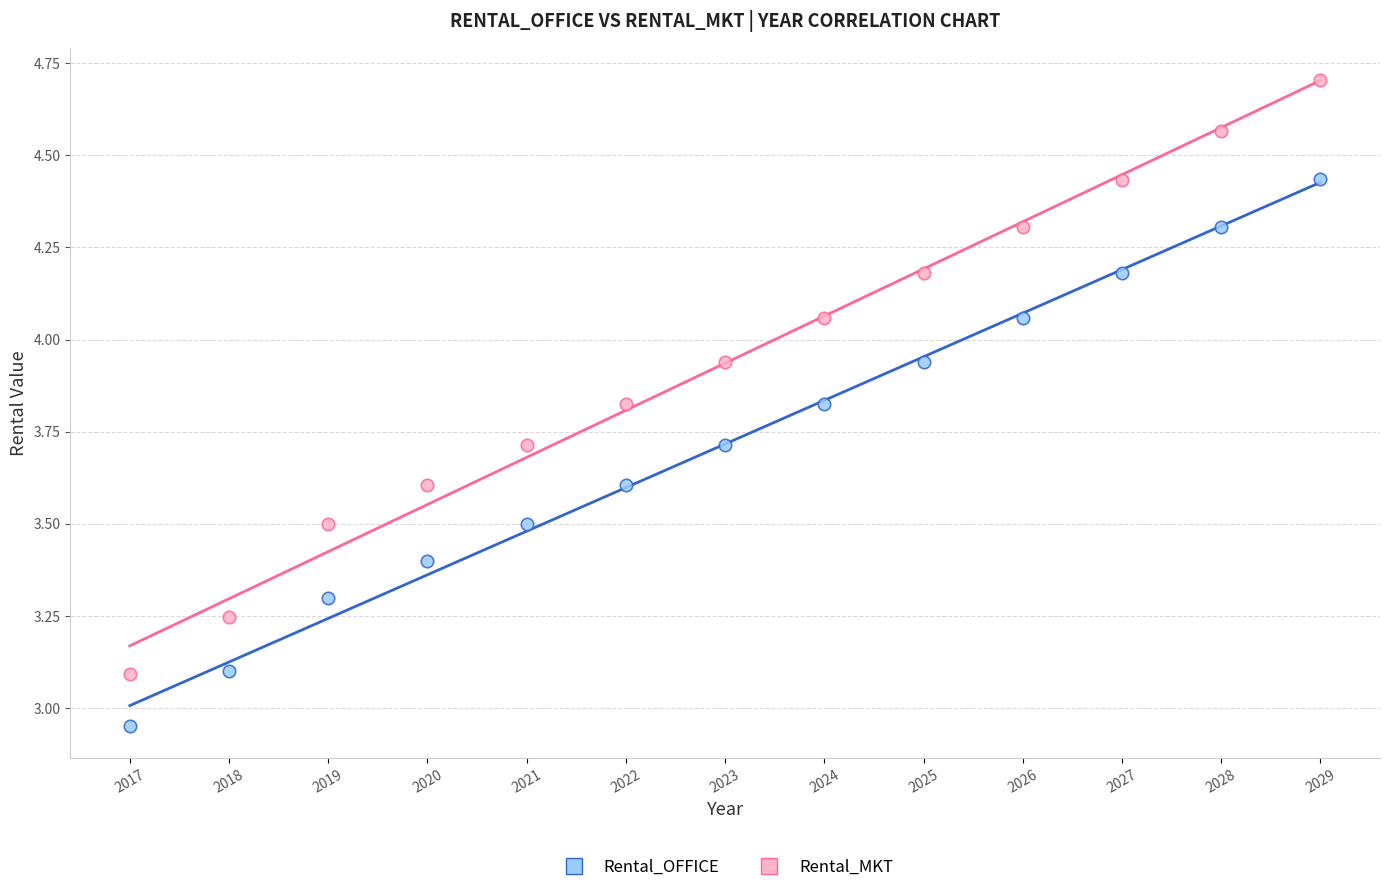

In the Rental_MKT series, what Y value is closest to 3?

3.1